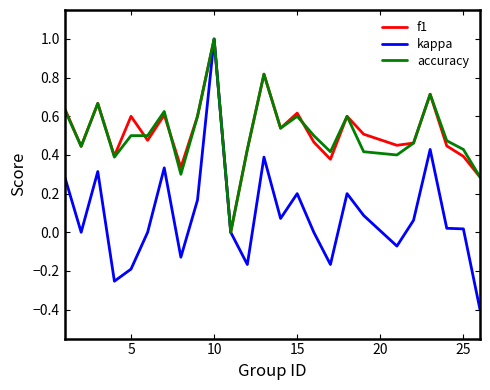

What is the sum of all f1 values?

12.9